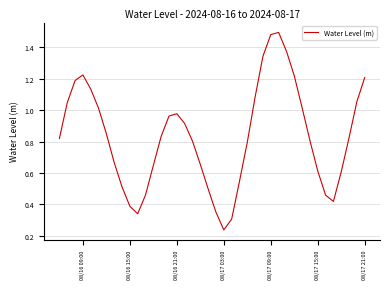

Does the chart have visible grid lines?

Yes